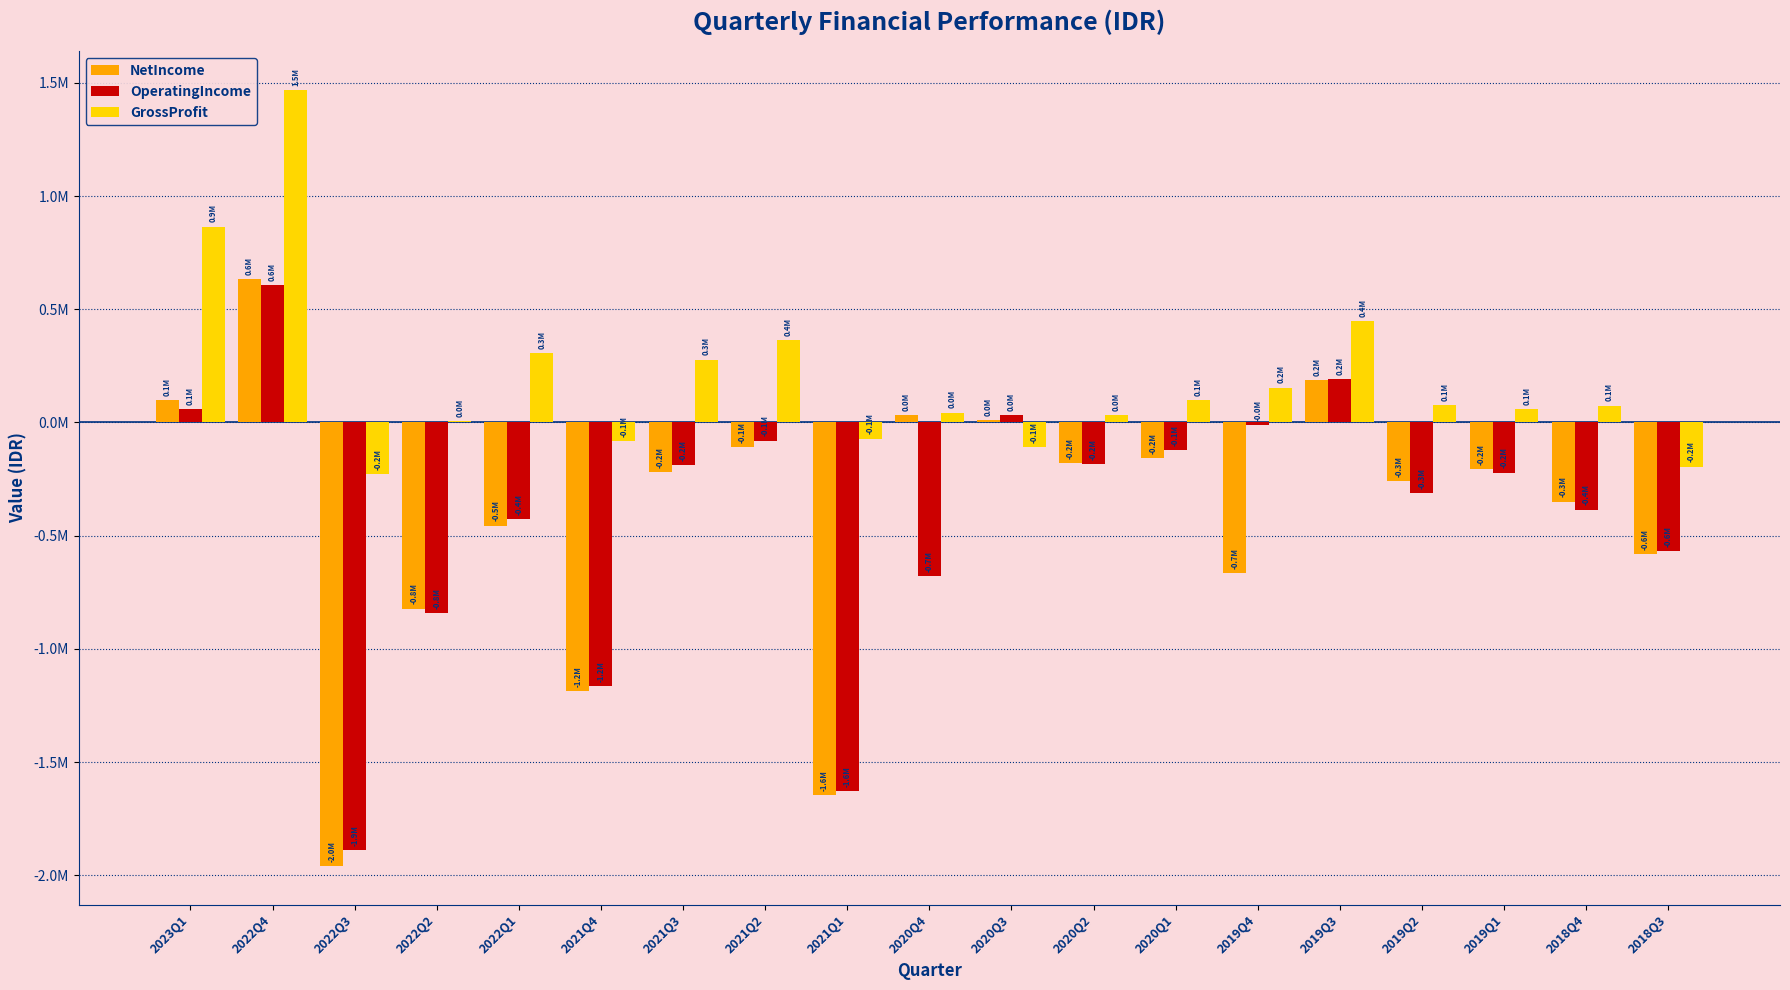

Rank the categories by NetIncome value from highest to lowest.

2022Q4, 2019Q3, 2023Q1, 2020Q4, 2020Q3, 2021Q2, 2020Q1, 2020Q2, 2019Q1, 2021Q3, 2019Q2, 2018Q4, 2022Q1, 2018Q3, 2019Q4, 2022Q2, 2021Q4, 2021Q1, 2022Q3